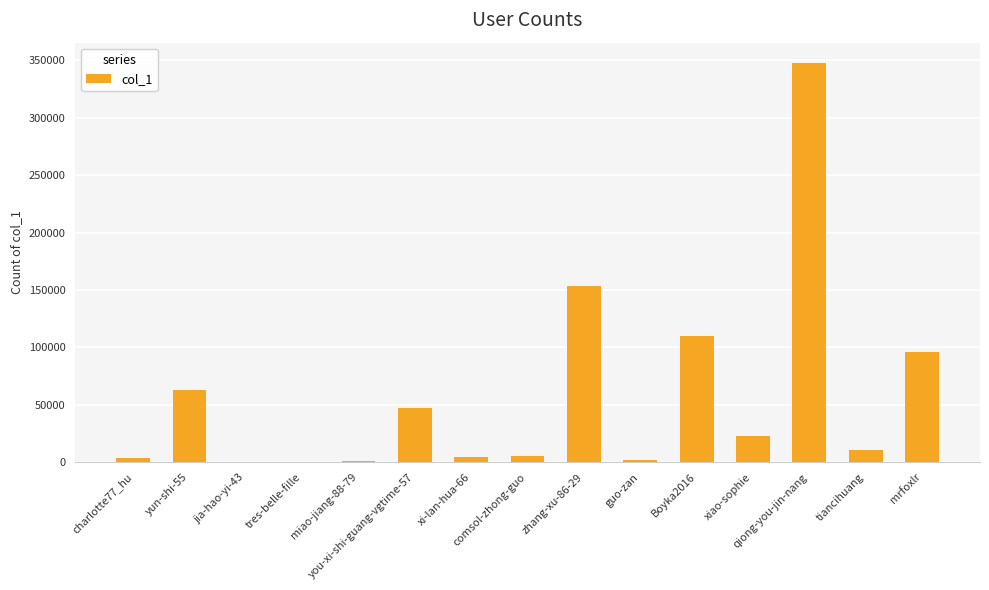

What is the sum of all values?

868622